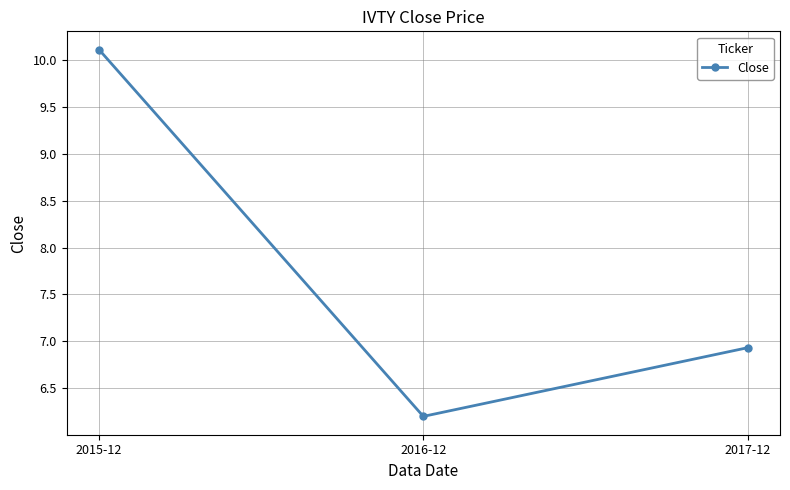

What is the ratio of the value at 2015-12 to the value at 2016-12?

1.6